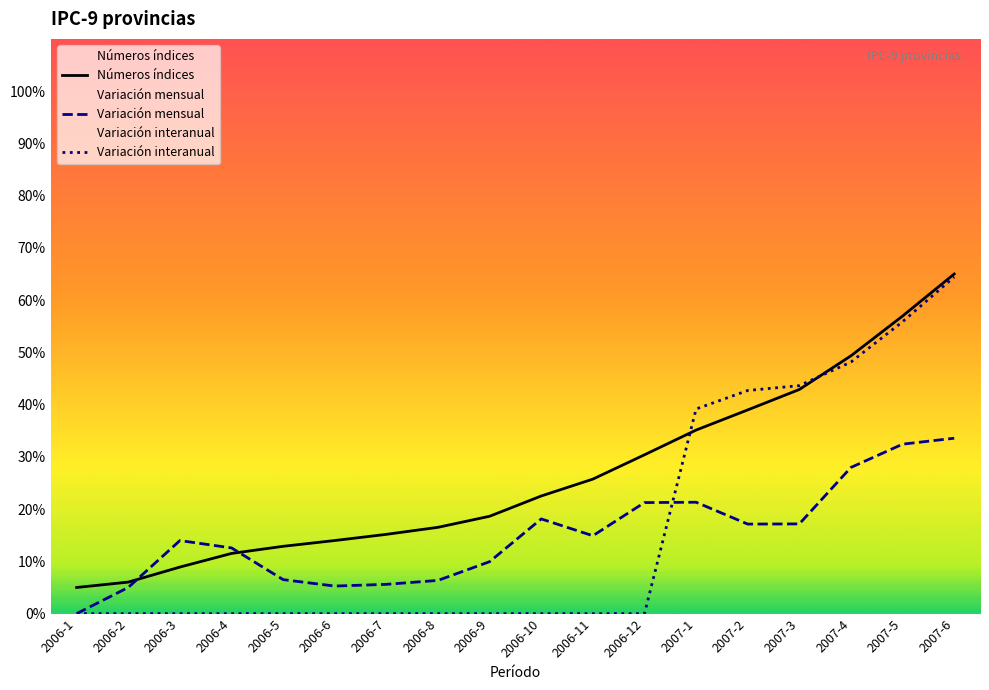

How many times do Variación interanual and Números índices cross each other?

2